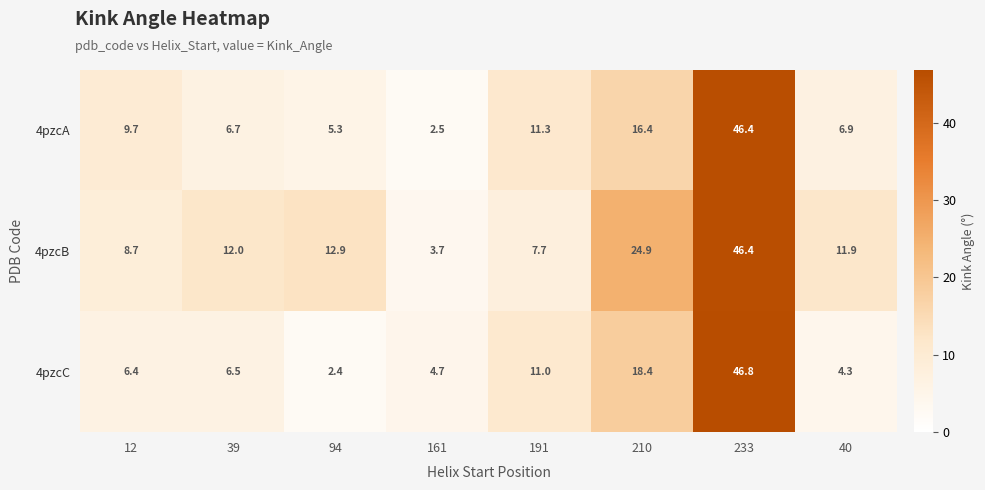

What is the maximum value shown in the chart?

46.8